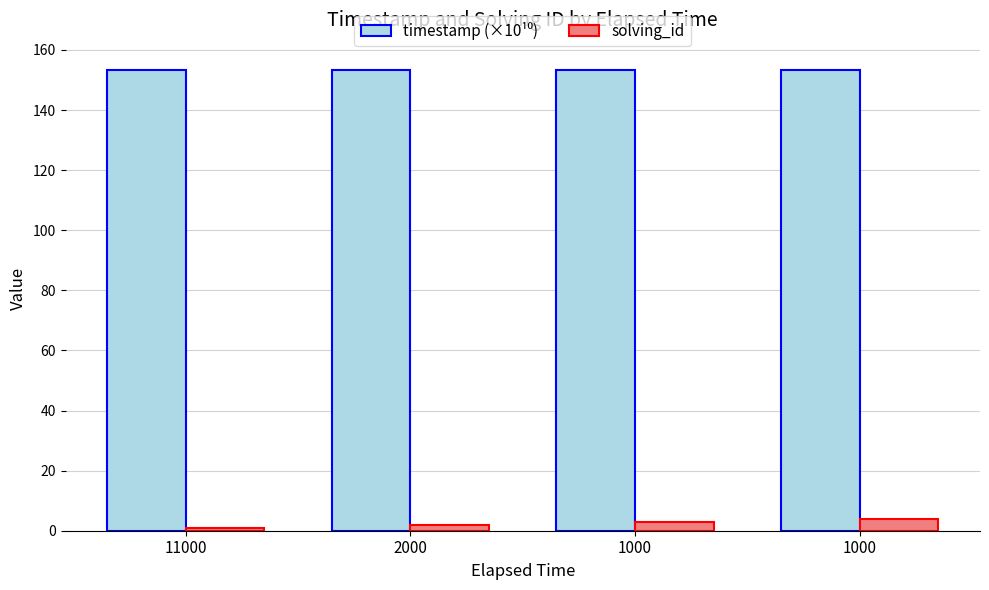

The value of timestamp (×10¹⁰) at 11000 is 251.8. True or false?

False